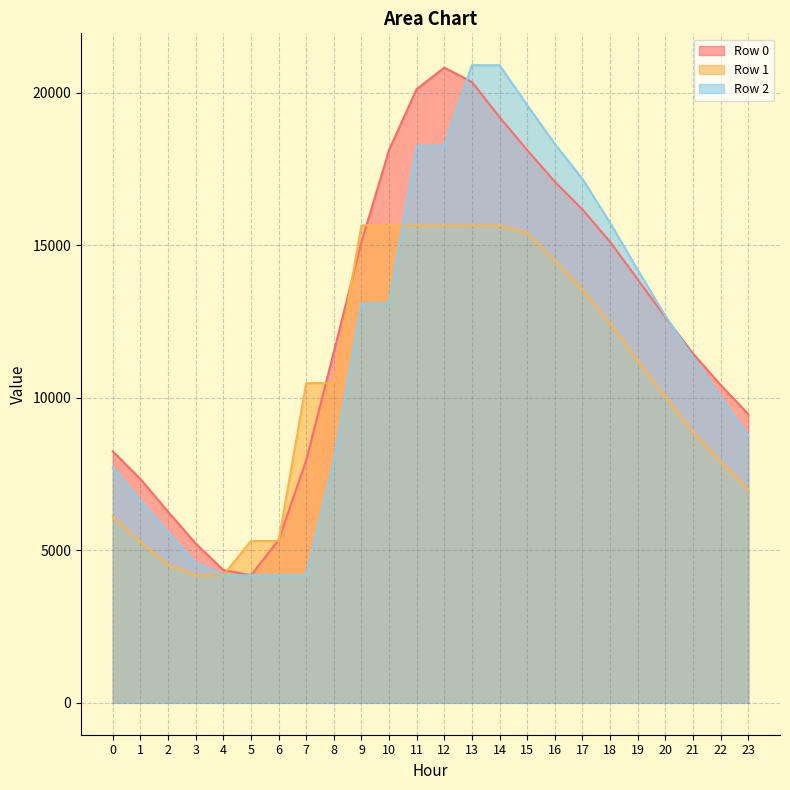

Which series ends up on top after the final intersection of Row 1 and Row 0?

Row 0